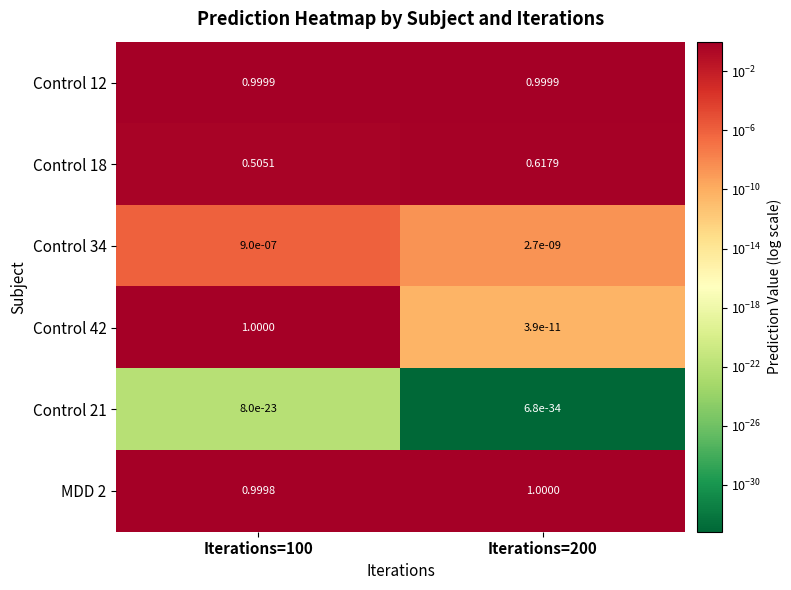

Is the value of Control 42 at Iterations=100 greater than the value of Control 21 at Iterations=100?

Yes